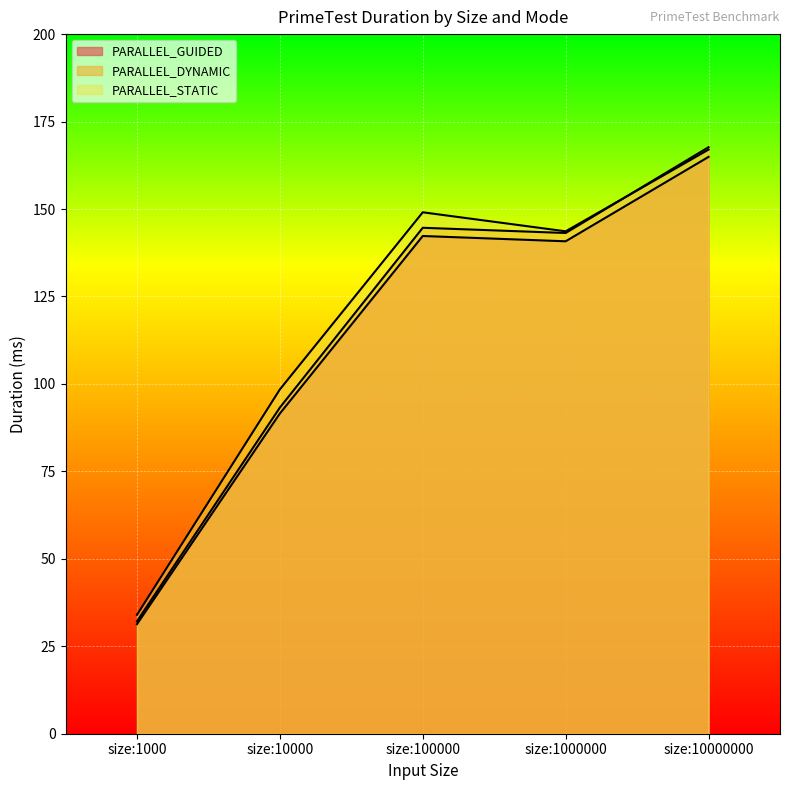

At size:10000000, list the series in order from smallest to largest.

PARALLEL_GUIDED, PARALLEL_STATIC, PARALLEL_DYNAMIC